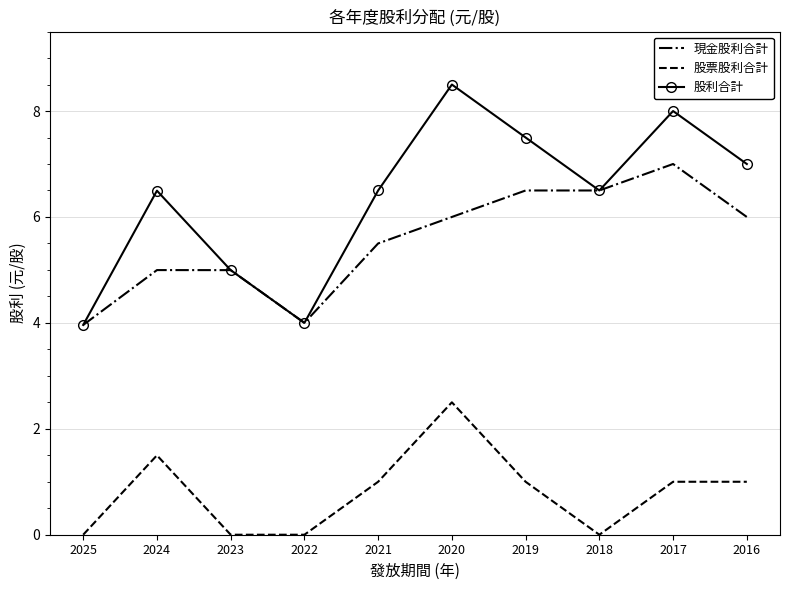

True or false: 股票股利合計 and 現金股利合計 cross at least once.

False